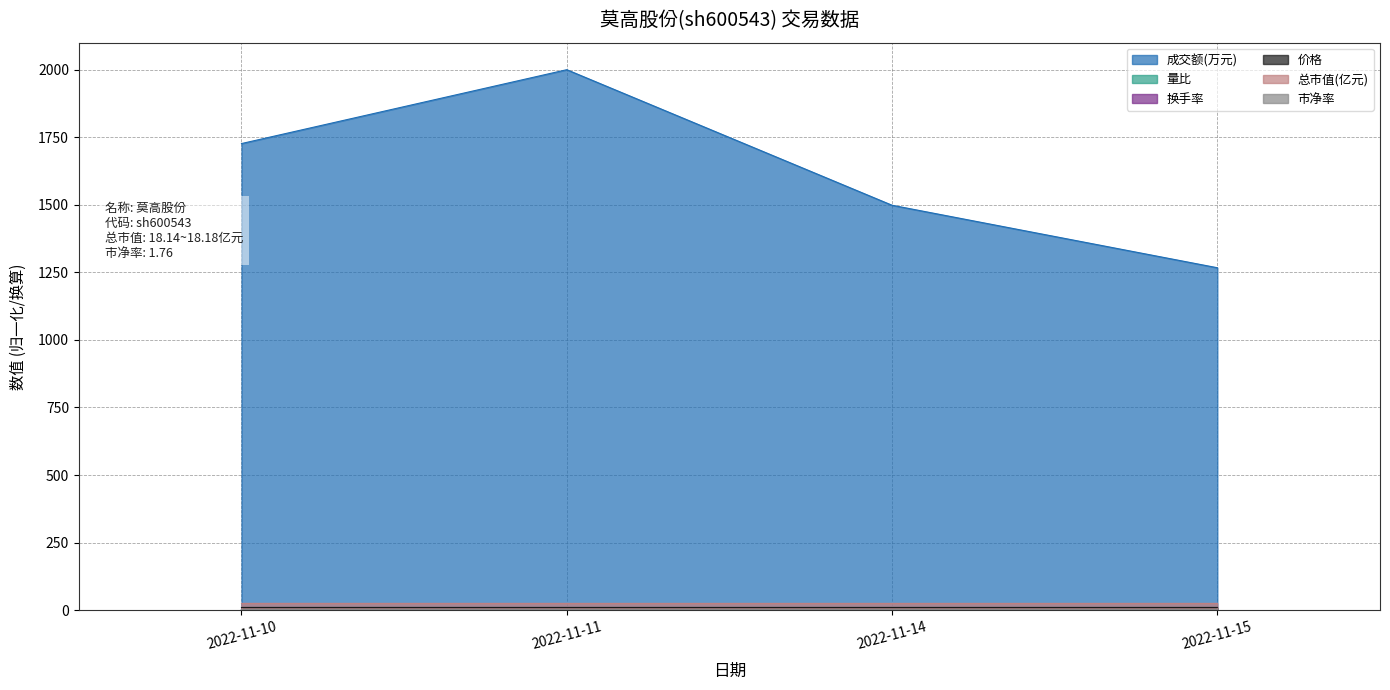

Does the chart have visible grid lines?

Yes